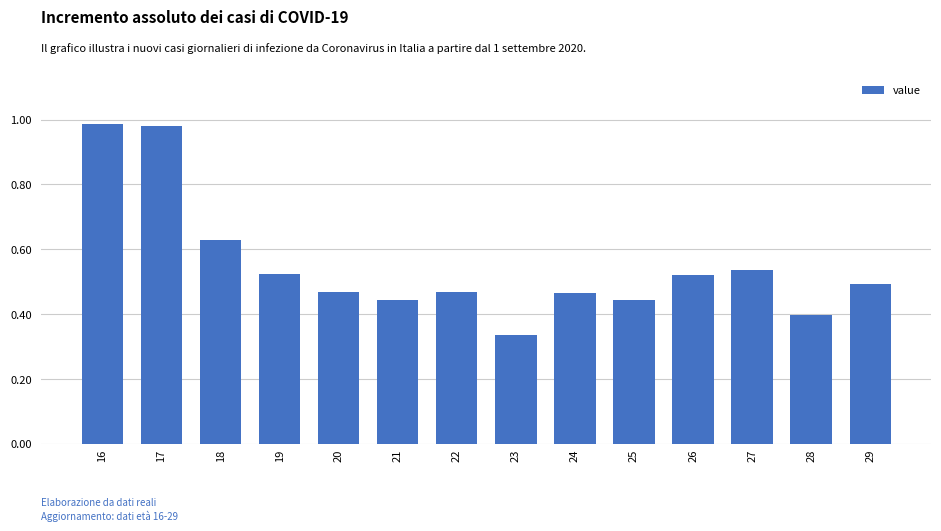

Where is the data nearest to the value 0?

23